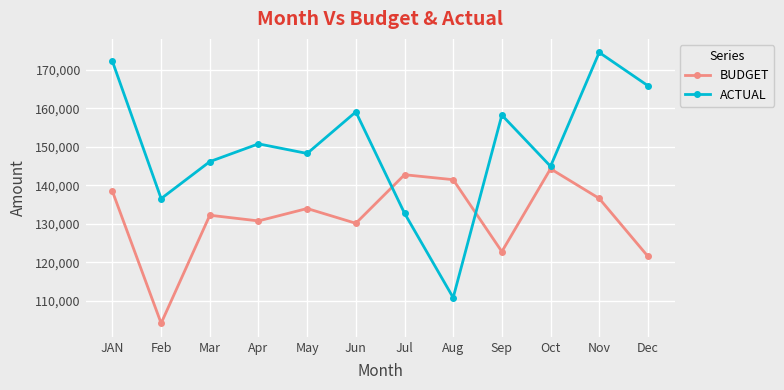

Where is the first local minimum for BUDGET?

Feb